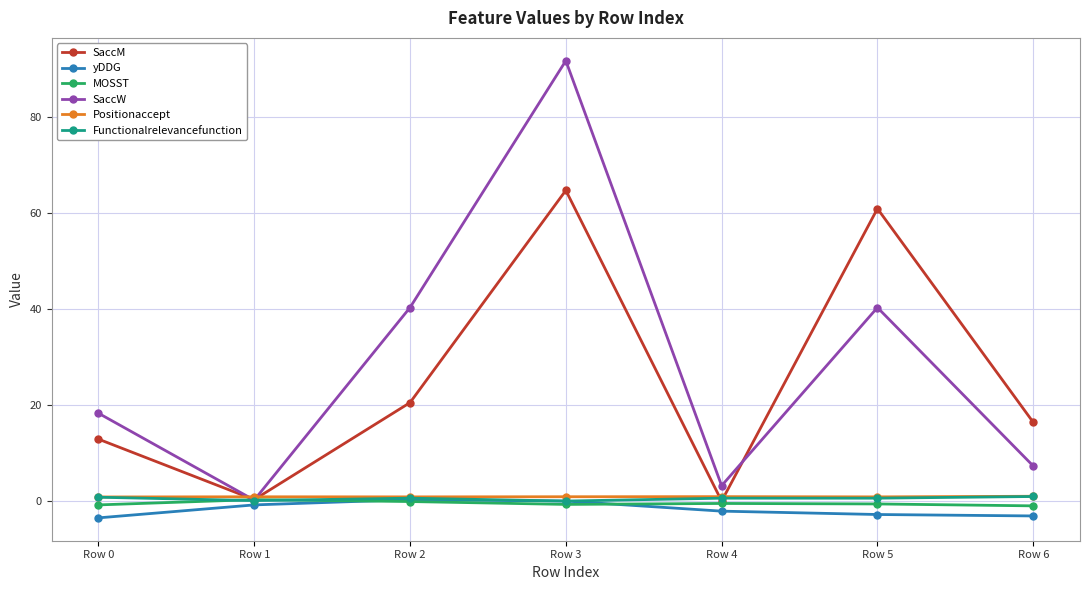

What is the sum of all yDDG values?

-12.0